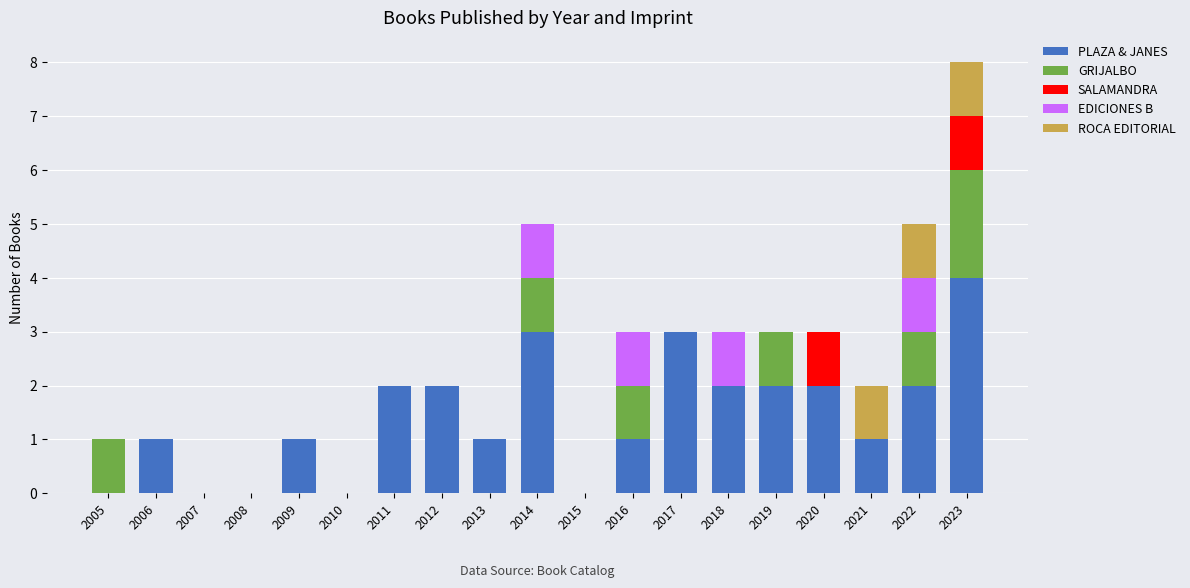

How many categories are shown in the chart?

19